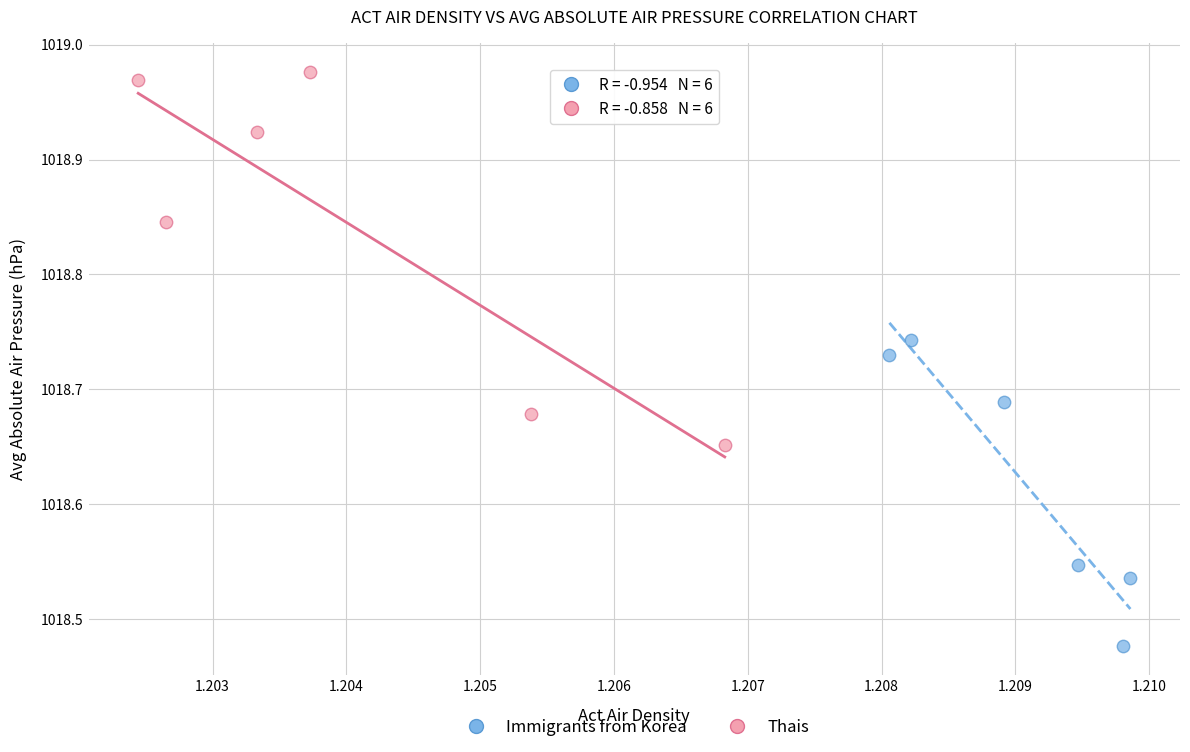

What are all the series names shown in the legend?

Immigrants from Korea, Thais